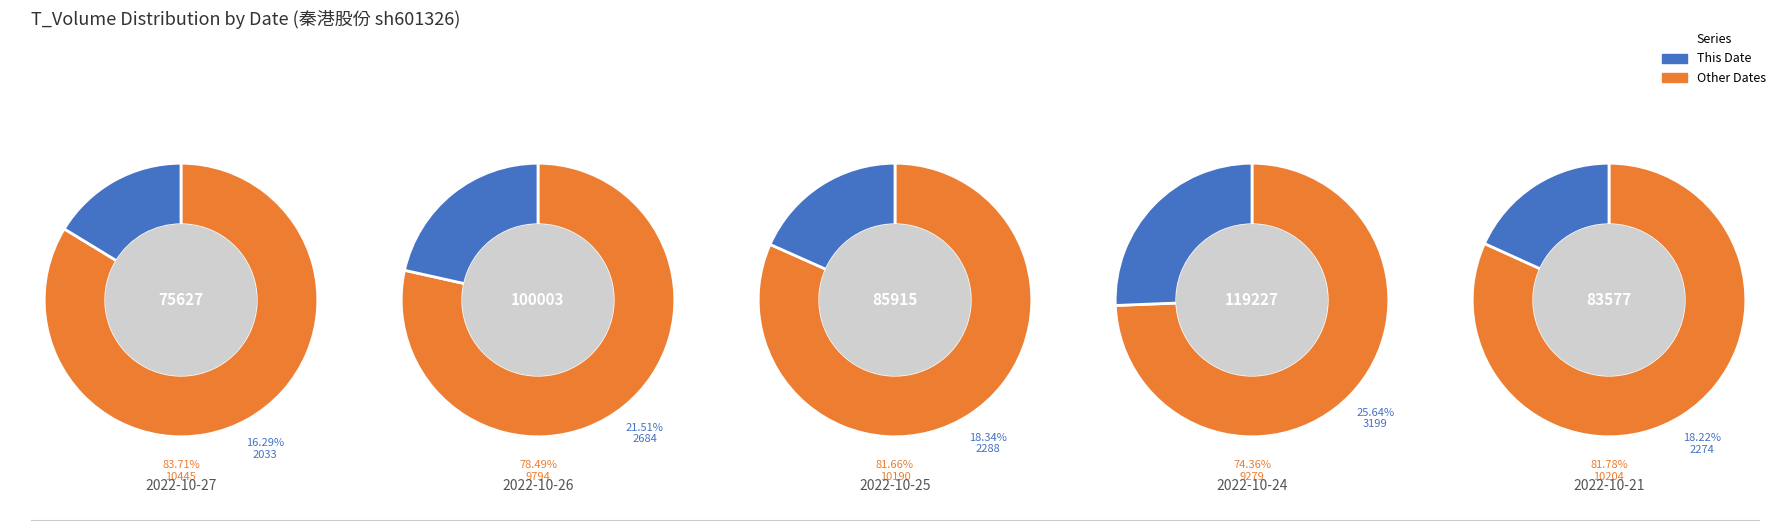

Which category has the biggest portion of the pie?

2022-10-24